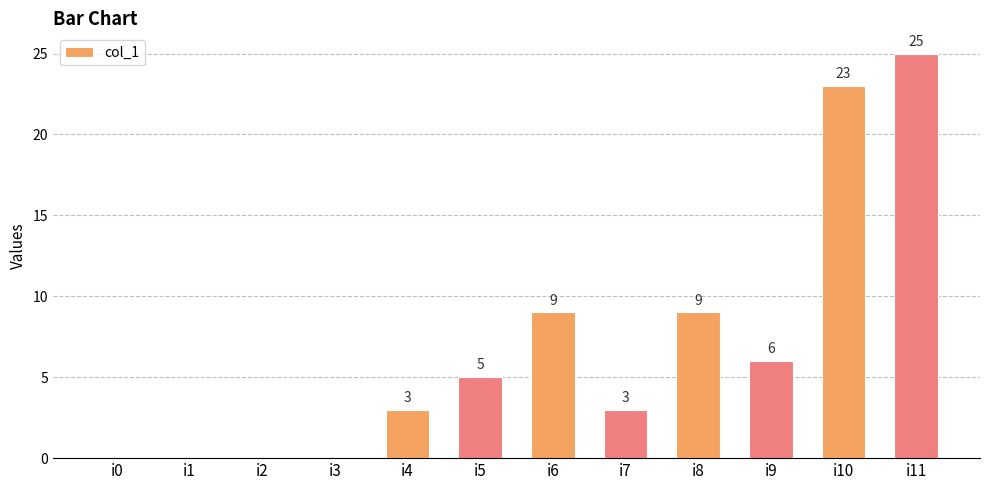

Reading left to right, transcribe all the data shown in this chart.

0	0	0	0	3	5	9	3	9	6	23	25